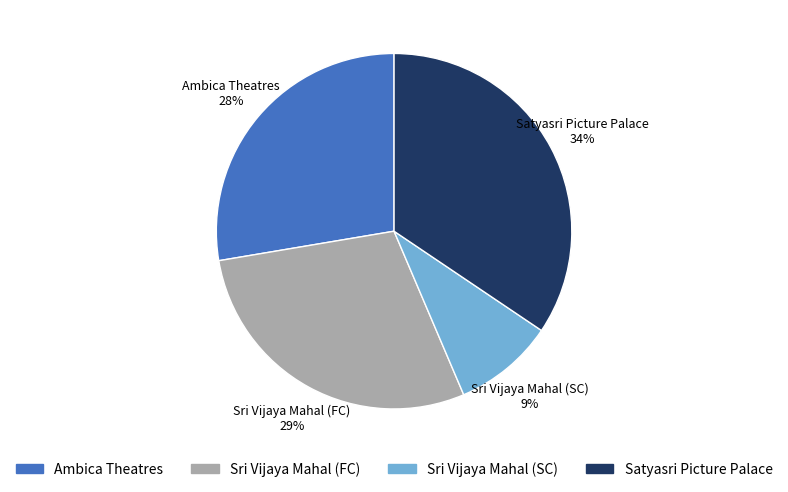

Count the number of slices in the pie.

4